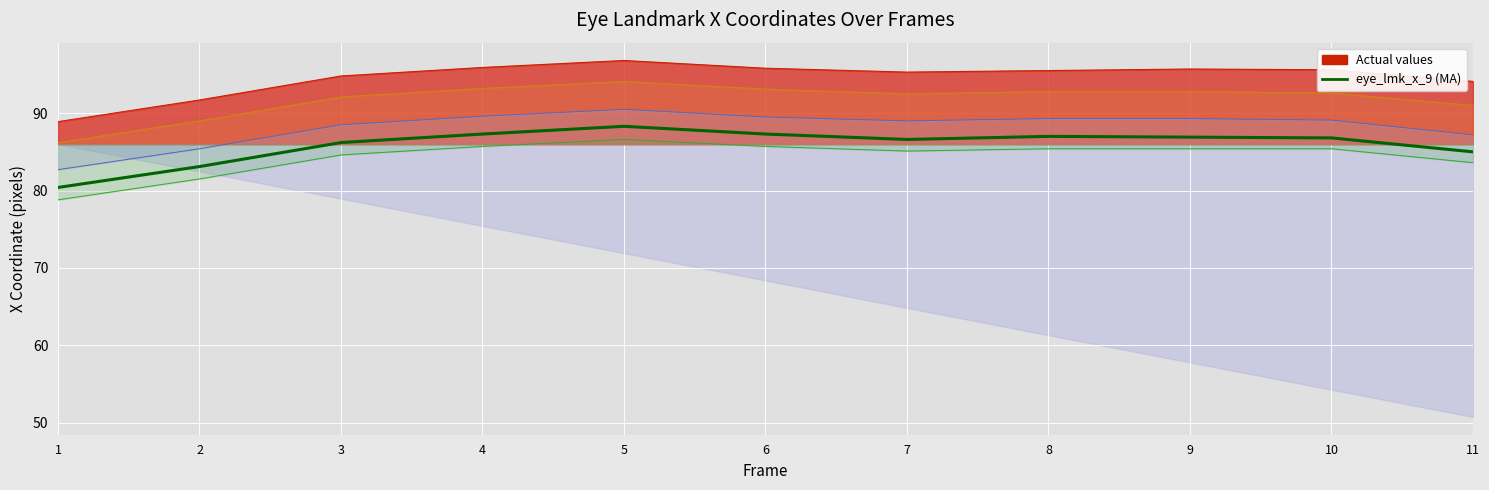

Which category has the lowest value across all series?

1